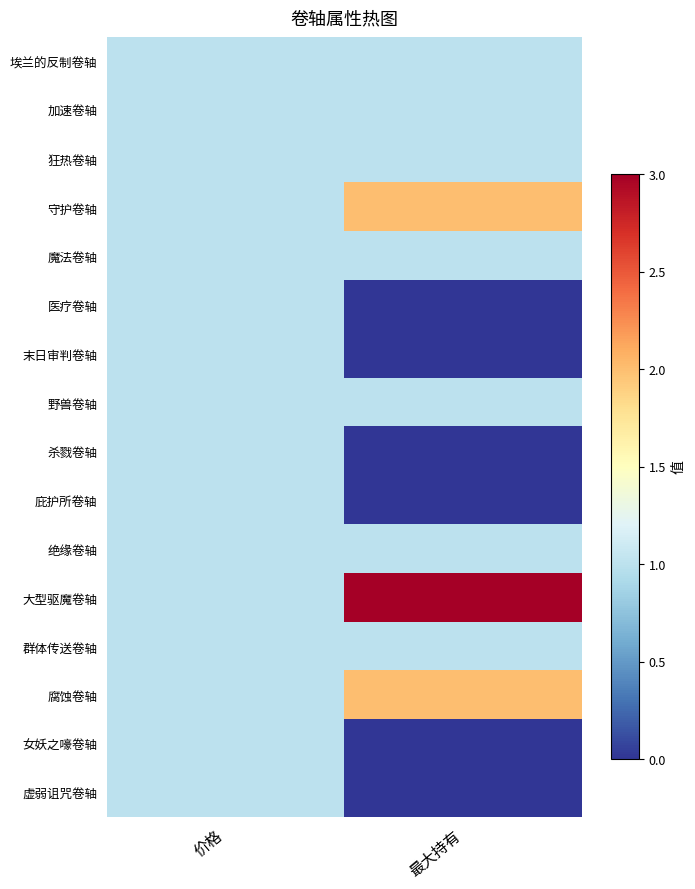

At how many categories does at least one series exceed 1?

1